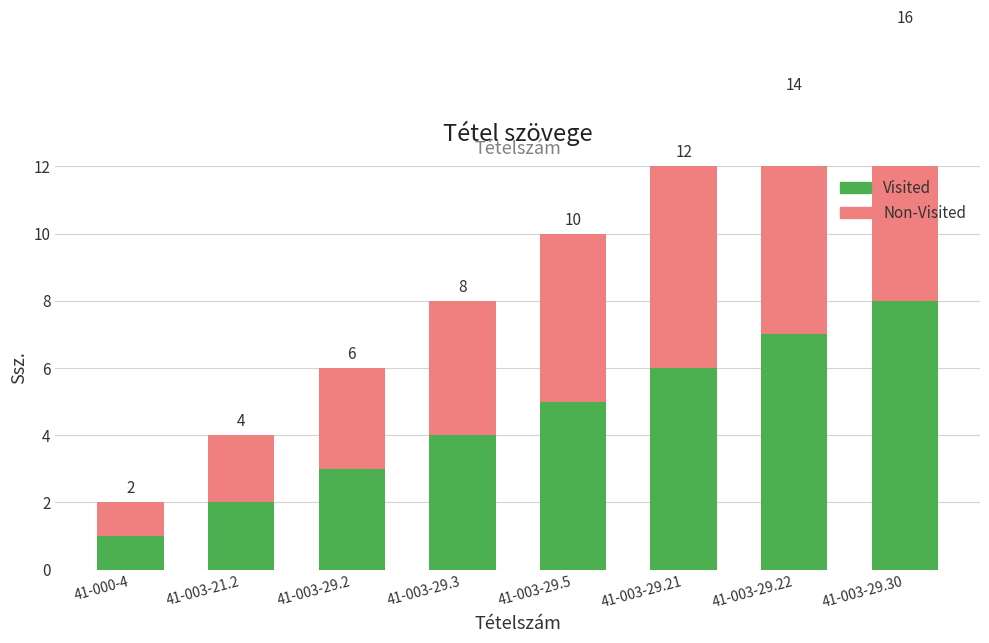

How many groups of bars are there?

8